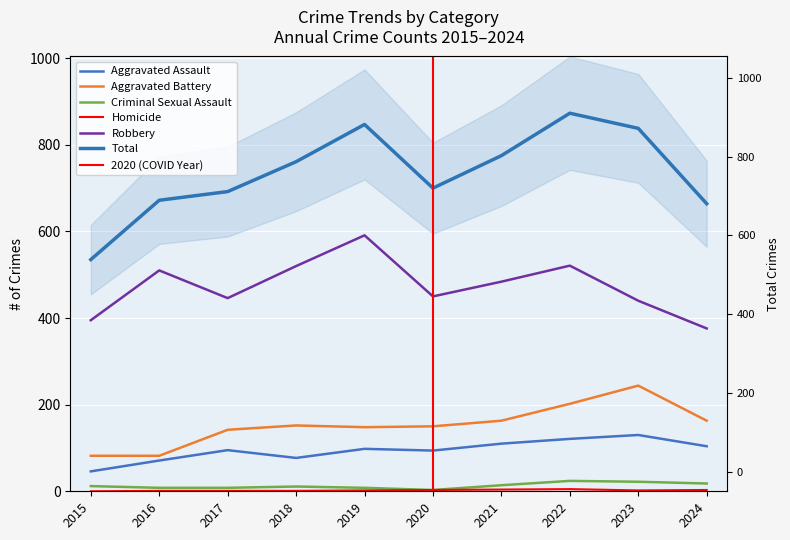

How many interior local peaks does the Total series have?

2